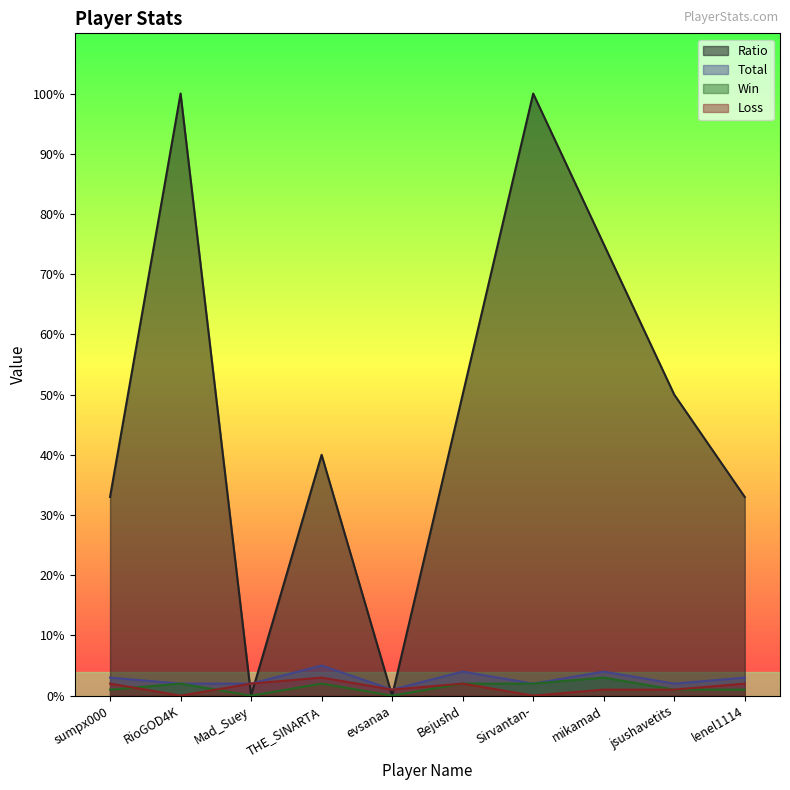

What is the total value across all series at lenel1114?

39